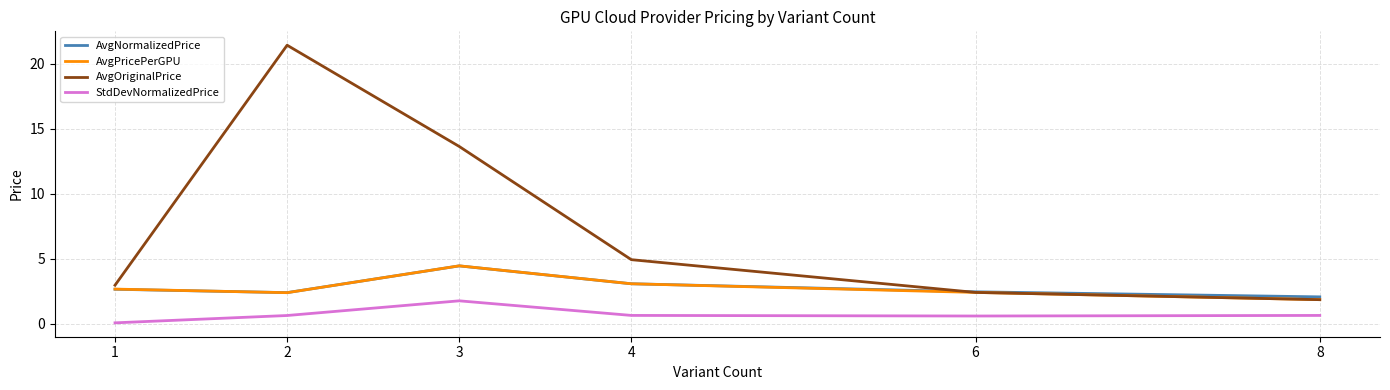

Rank the categories by AvgOriginalPrice value from highest to lowest.

2, 3, 4, 1, 6, 8